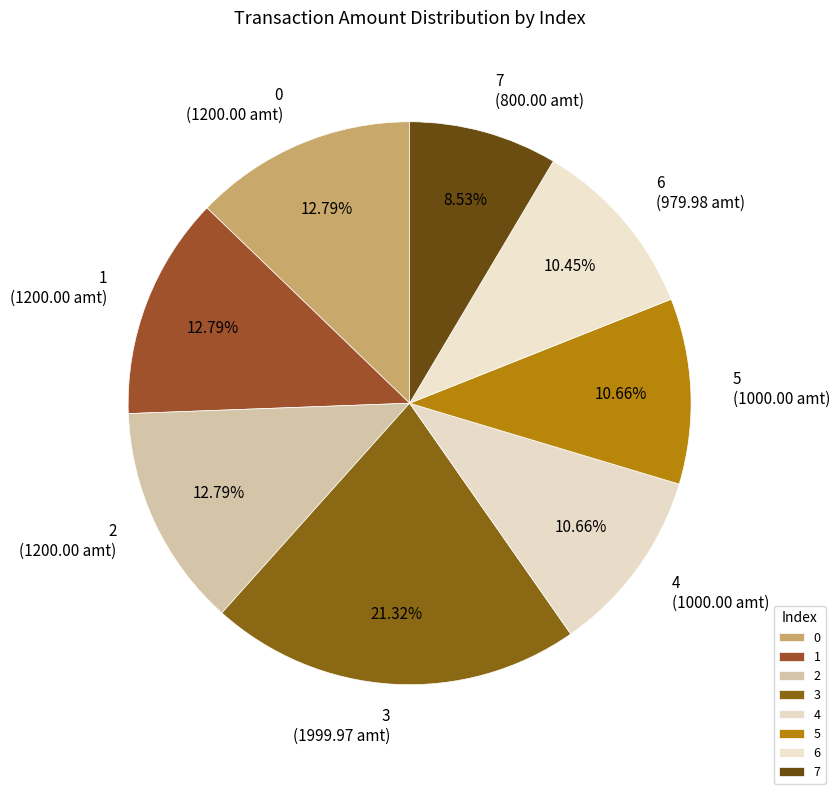

True or false: 4 accounts for 11% of the total.

True